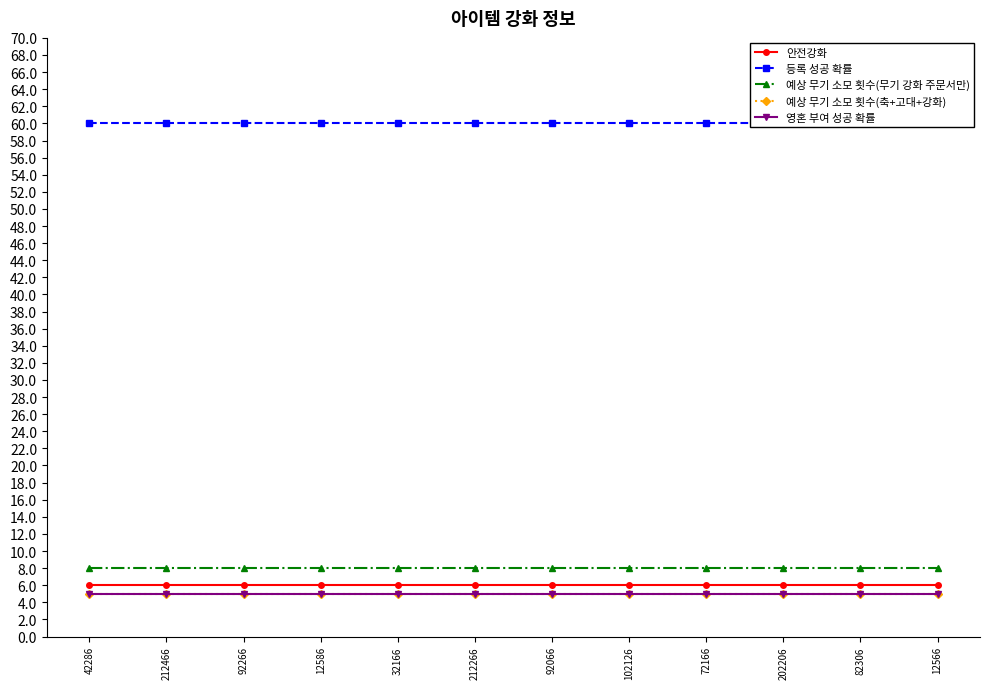

True or false: 등록 성공 확률 has a value of 17 at 72166.

False